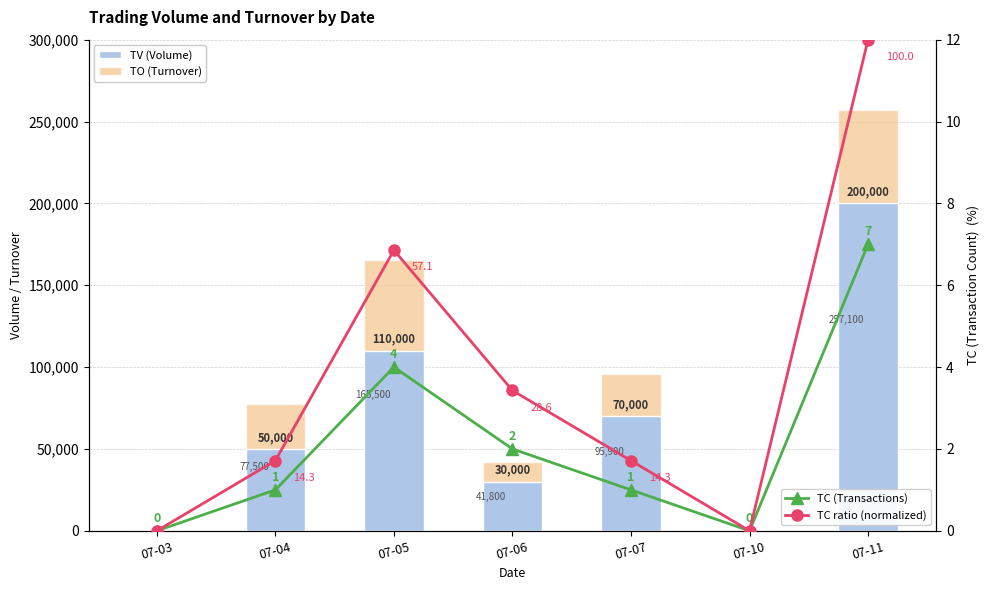

How many data points in TV (Volume) are above 50000?

3